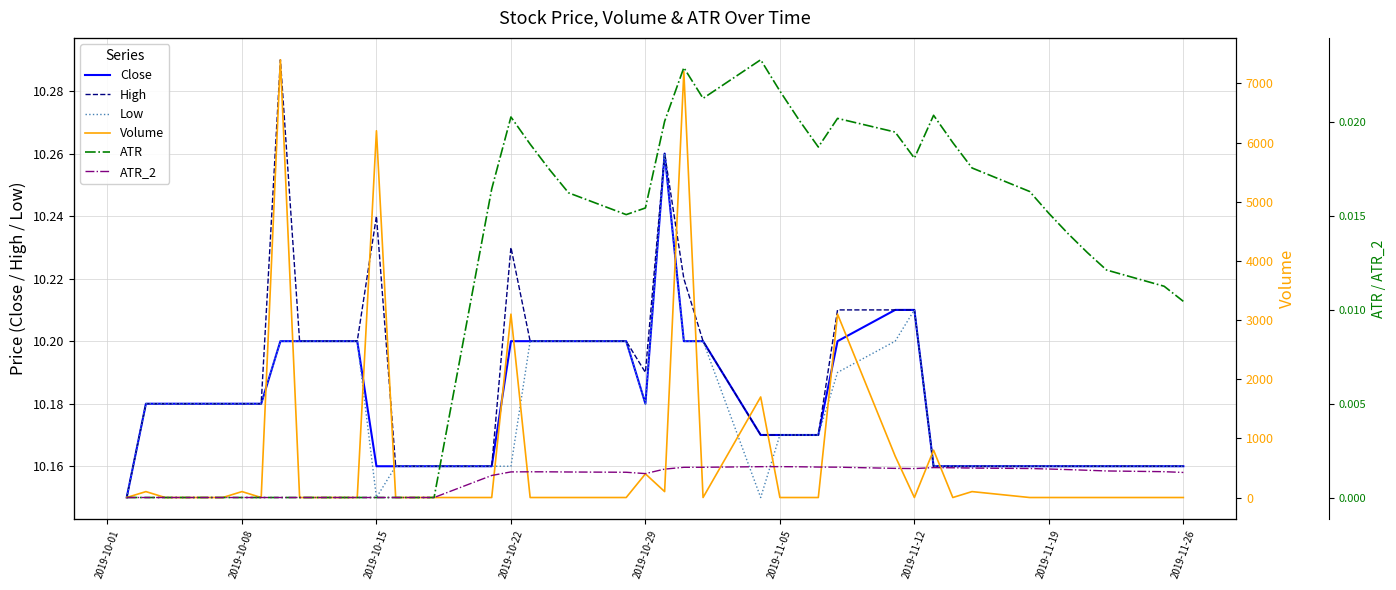

How many lines are shown in the chart?

6